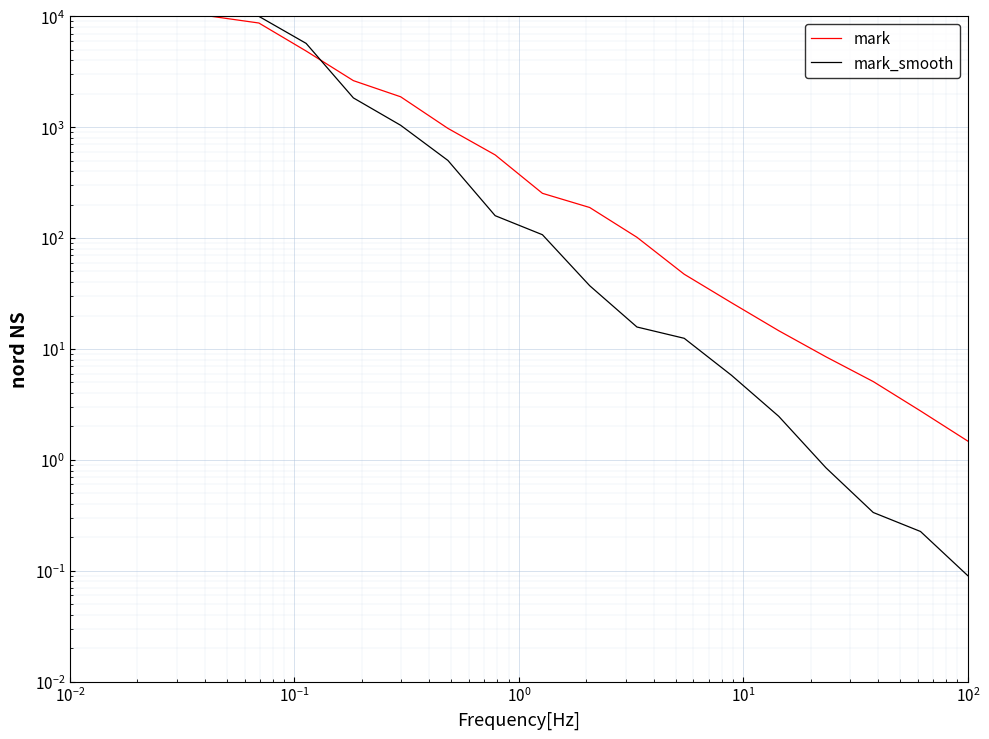

What is the difference between the second highest and minimum values in the mark series?

9998.5